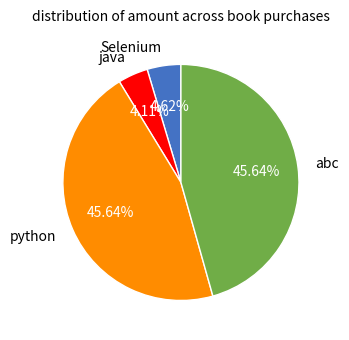

To the nearest percent, what is the average slice percentage?

25%